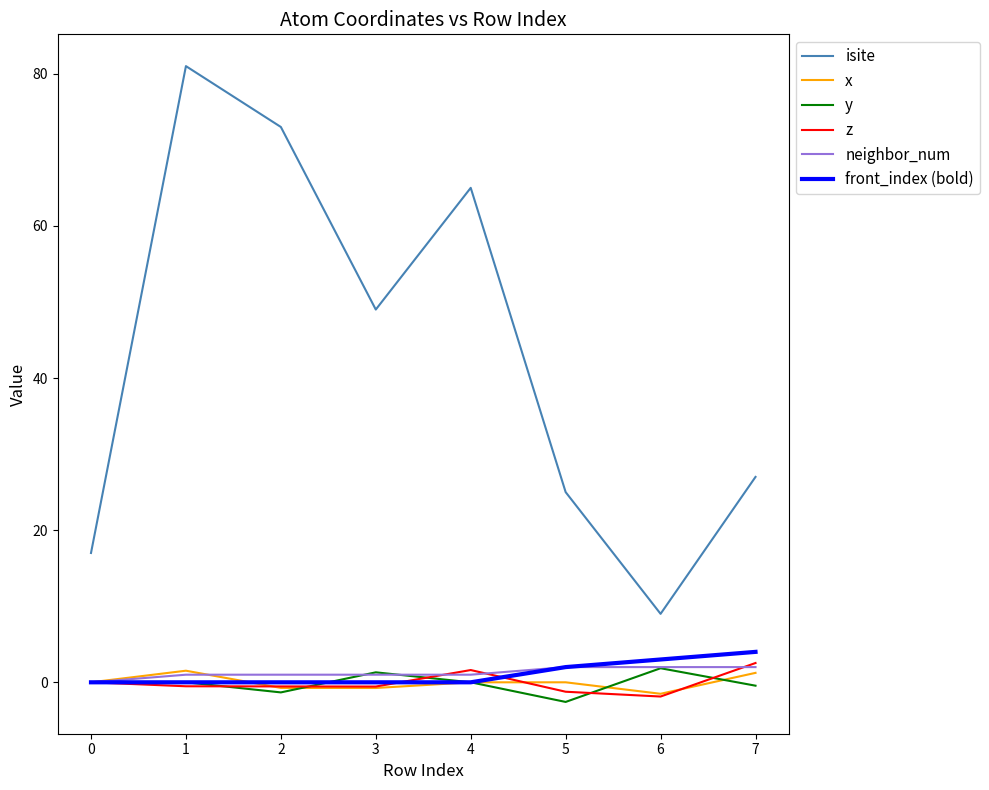

True or false: z and isite cross at least once.

False